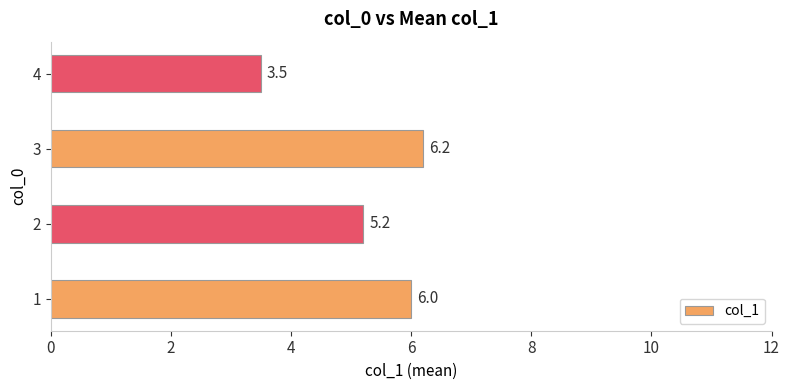

At which label is the value closest to 4?

4